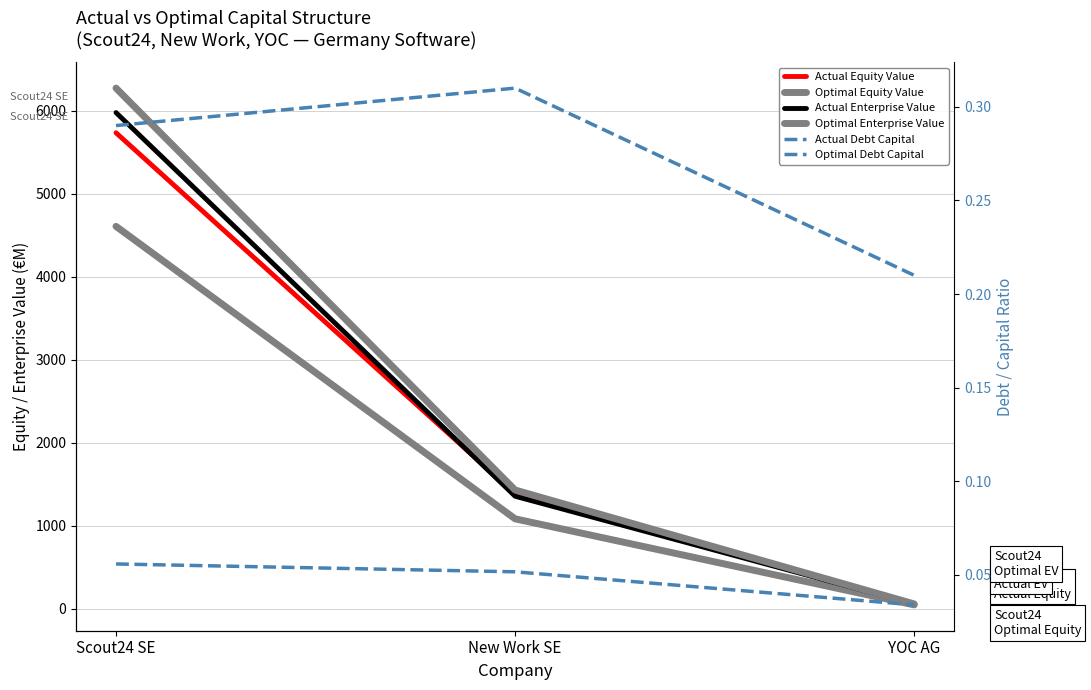

At which label is Actual Enterprise Value closest to 3015?

New Work SE